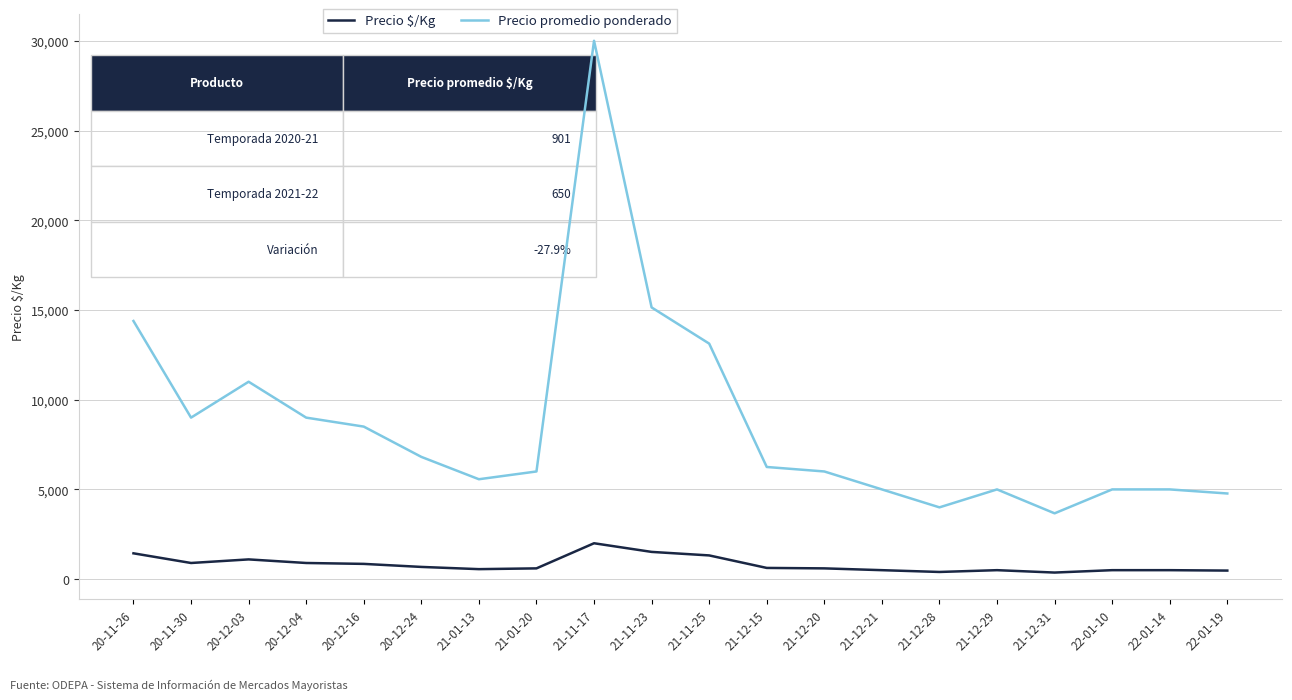

At which category is the sum across all series the highest?

21-11-17